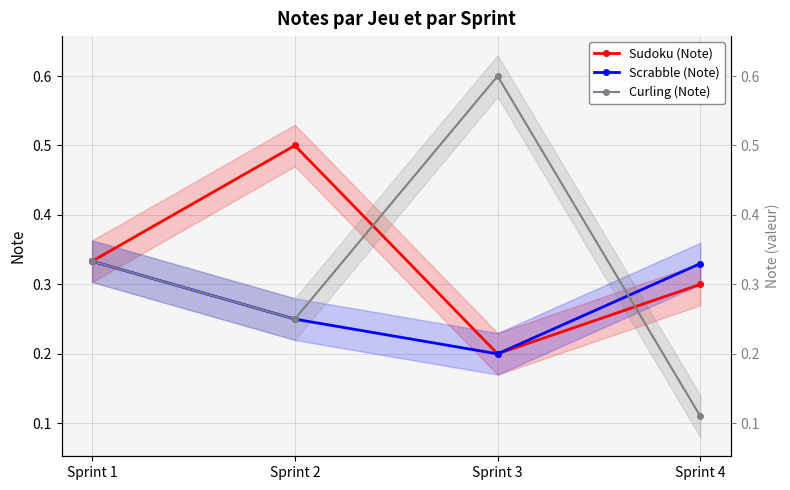

Count the number of data series in this chart.

3